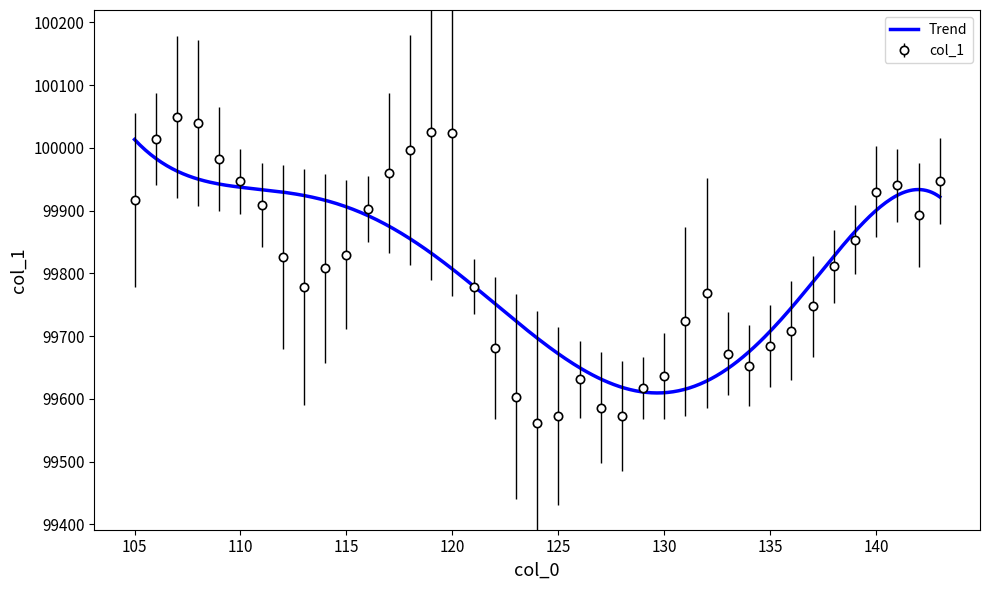

List the labels in order of value, largest first.

107, 108, 119, 120, 106, 118, 109, 117, 143, 110, 141, 140, 105, 111, 116, 142, 139, 115, 112, 138, 114, 121, 113, 132, 137, 131, 136, 135, 122, 133, 134, 130, 126, 129, 123, 127, 128, 125, 124